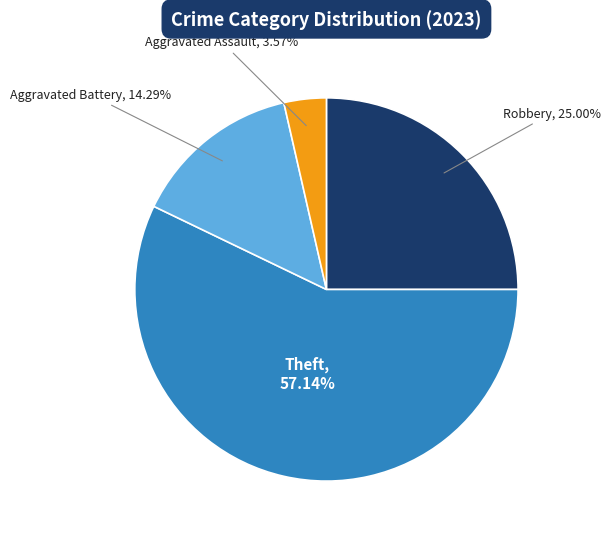

What is the ratio of the value at Robbery to the value at Aggravated Assault?

7.0